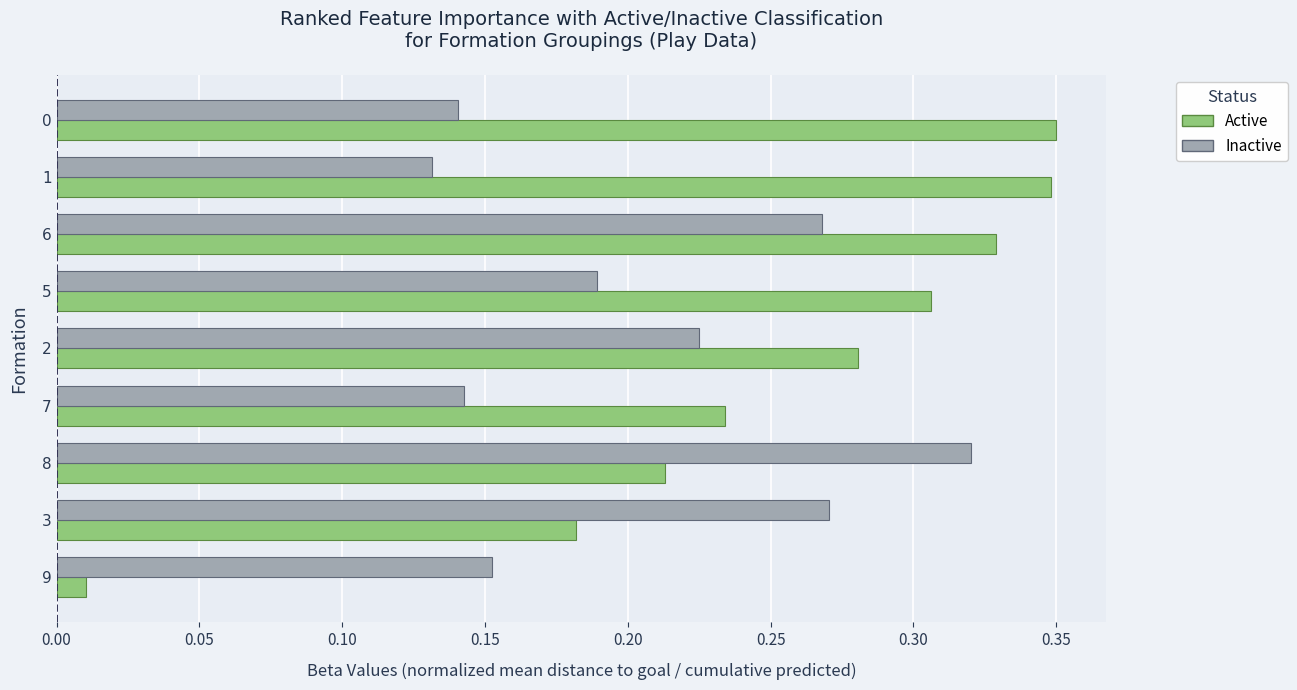

At which category does the chart reach its minimum across all series?

9